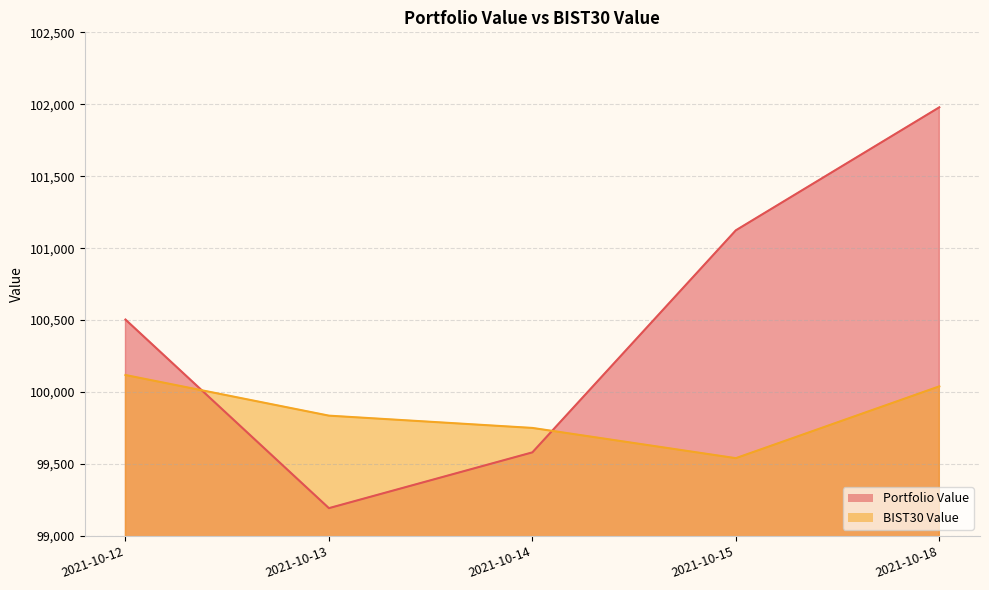

What is the average value of the Portfolio Value series?

100476.1